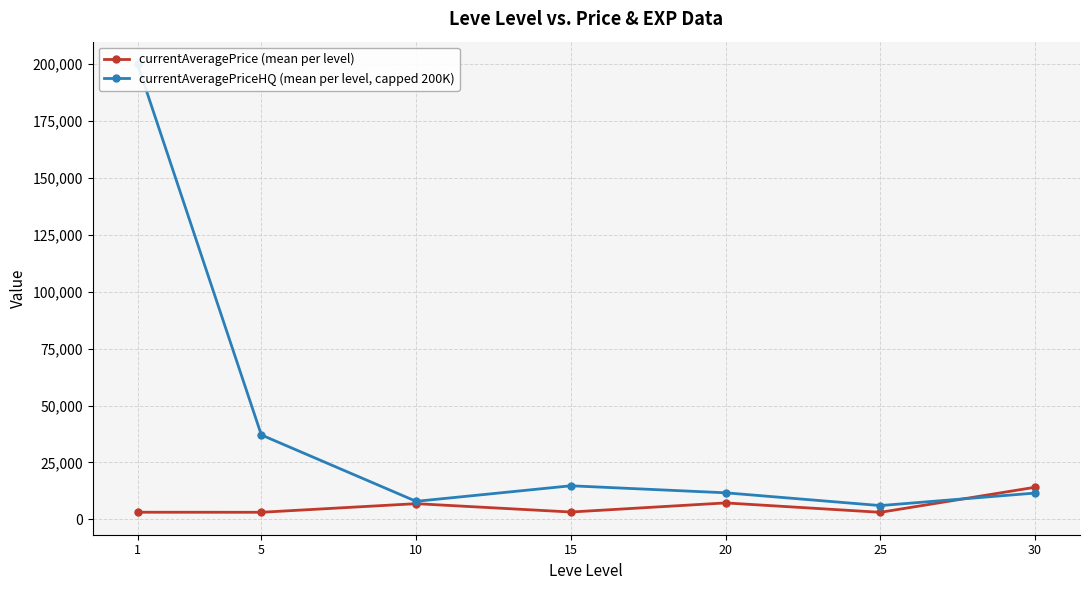

What is the highest value of the currentAveragePrice (mean per level) series?

14105.5